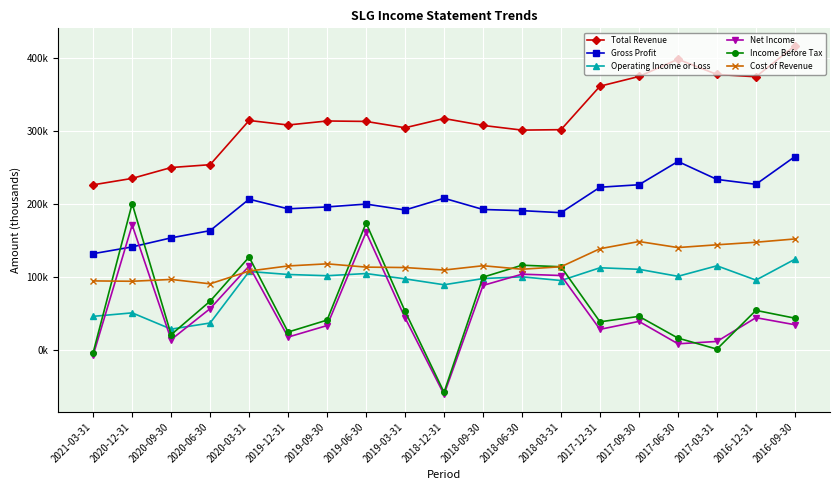

Which label corresponds to the largest value in the chart?

2016-09-30